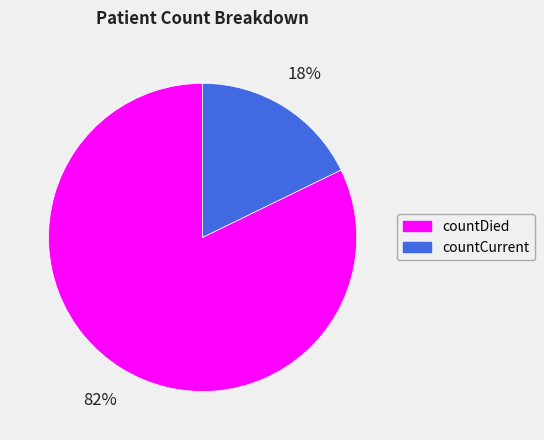

To the nearest percent, what is the combined percentage of countDied and countCurrent?

100%